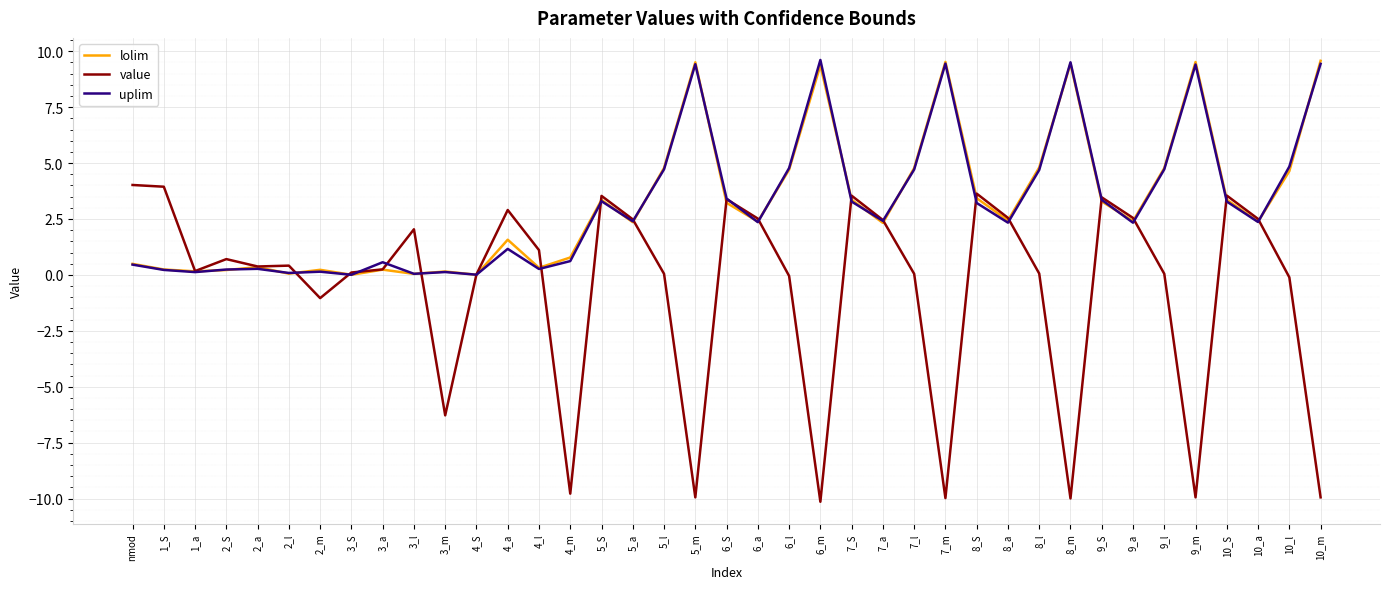

Is it true that value equals -9.8 at 4_m?

True